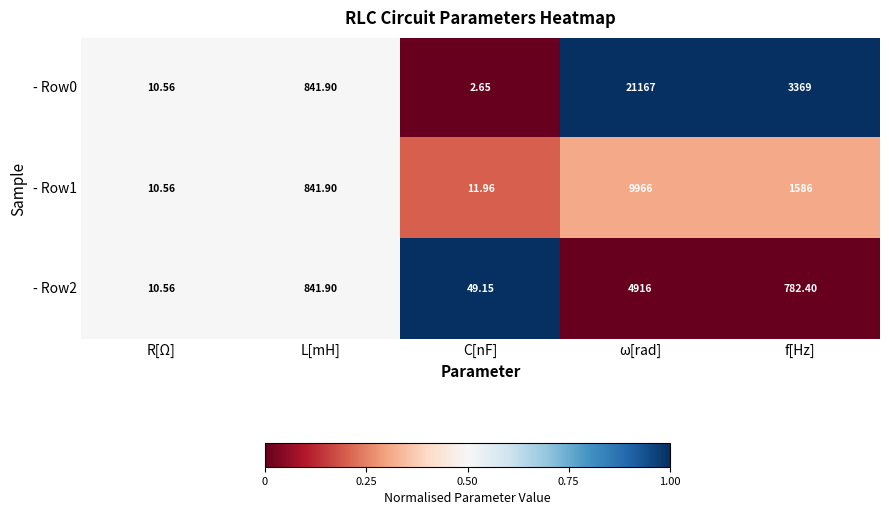

Is the value of - Row1 at ω[rad] greater than the value of - Row2 at f[Hz]?

Yes